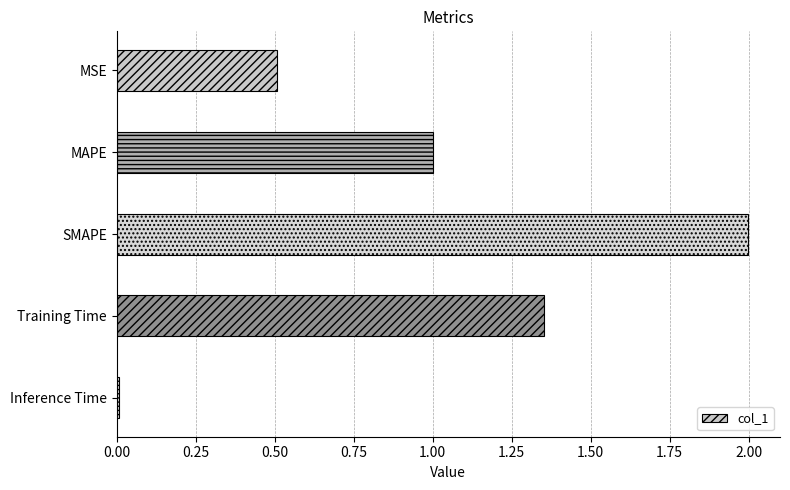

Rank the categories by value from lowest to highest.

Inference Time, MSE, MAPE, Training Time, SMAPE